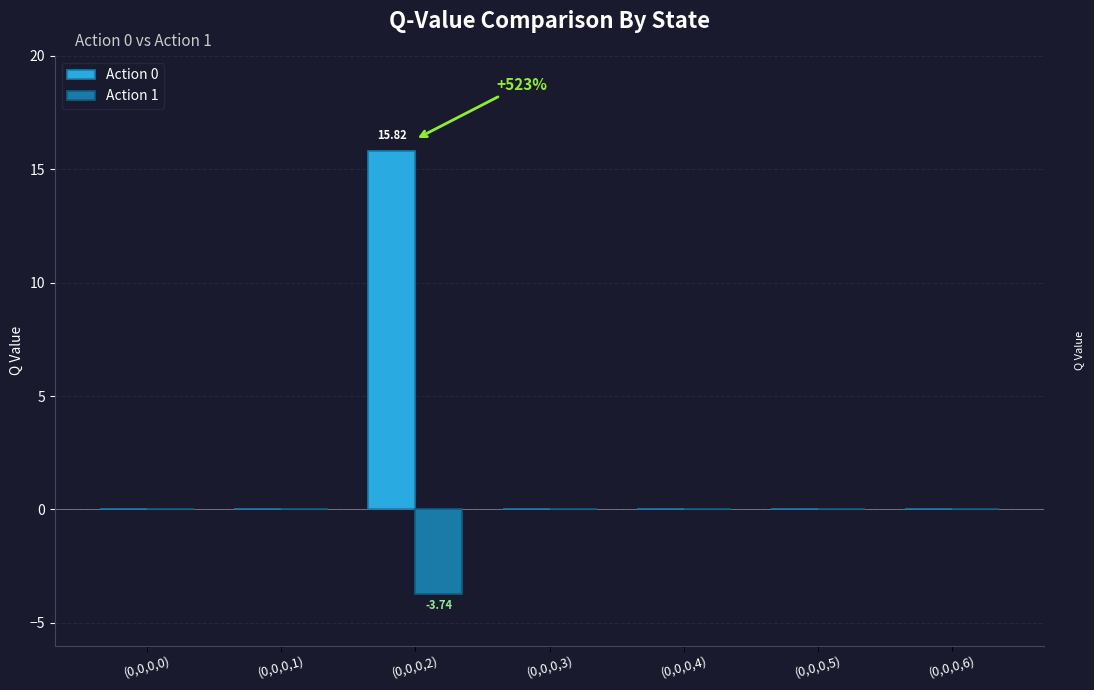

At which category is the sum across all series the highest?

(0,0,0,2)